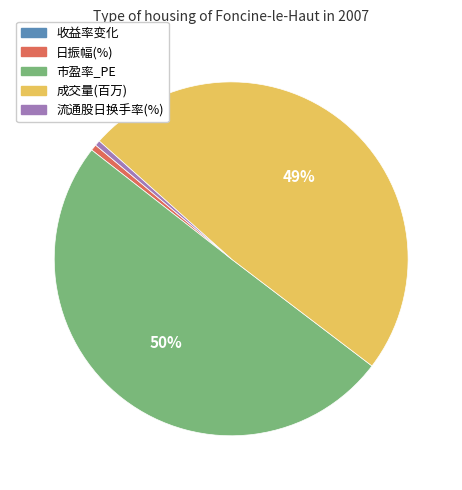

Is 流通股日换手率(%) the majority of the pie?

No